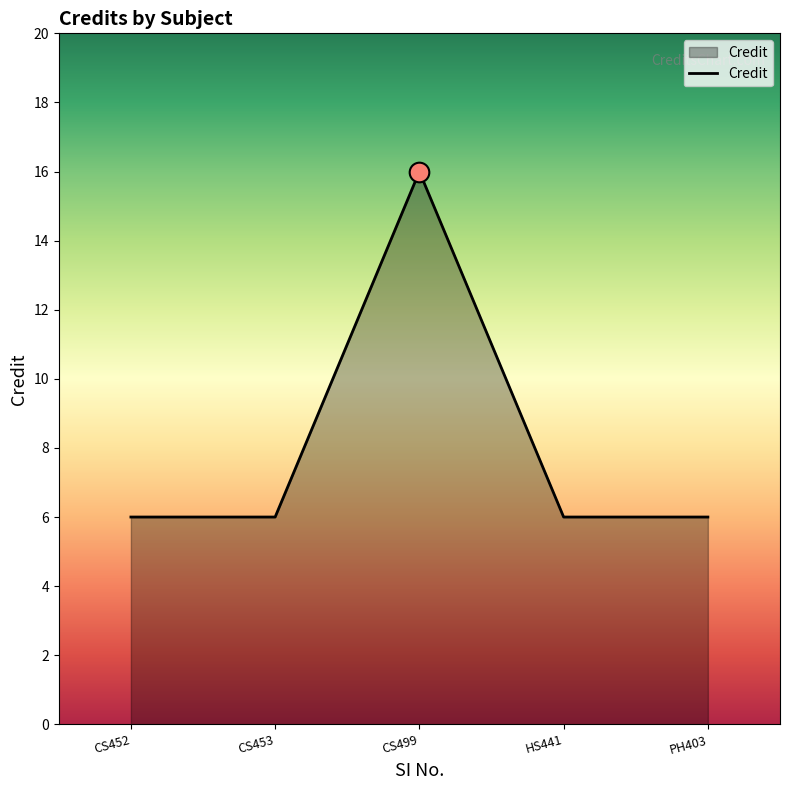

Approximately how many times larger is the value at HS441 compared to CS452?

1.0